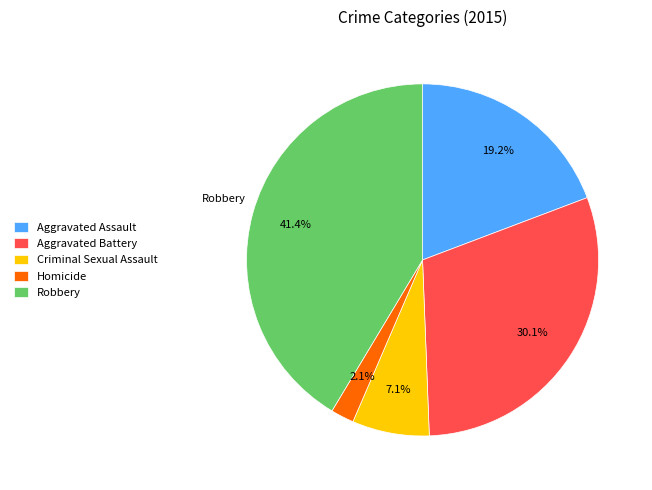

Which category has the smallest portion of the pie?

Homicide